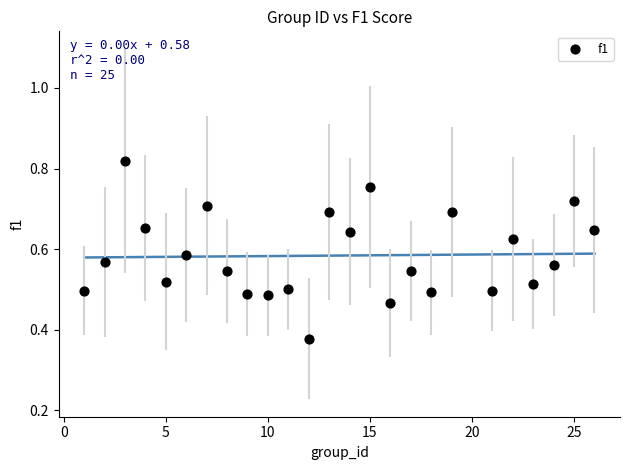

What is the range of X values (max minus min)?

25.0